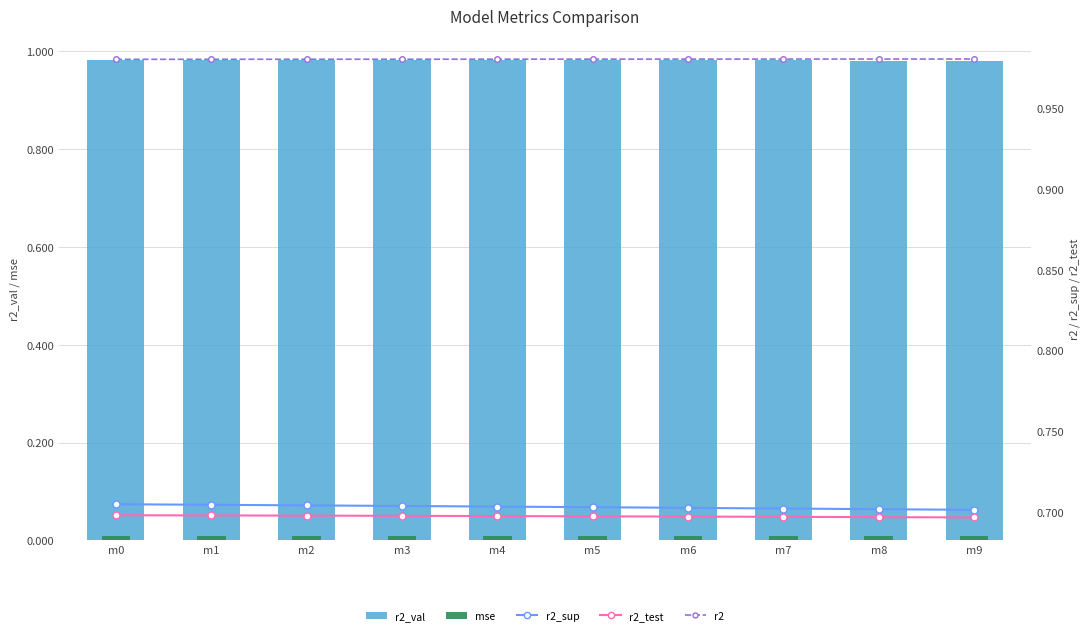

What is the difference between the highest and lowest values at m6?

1.0